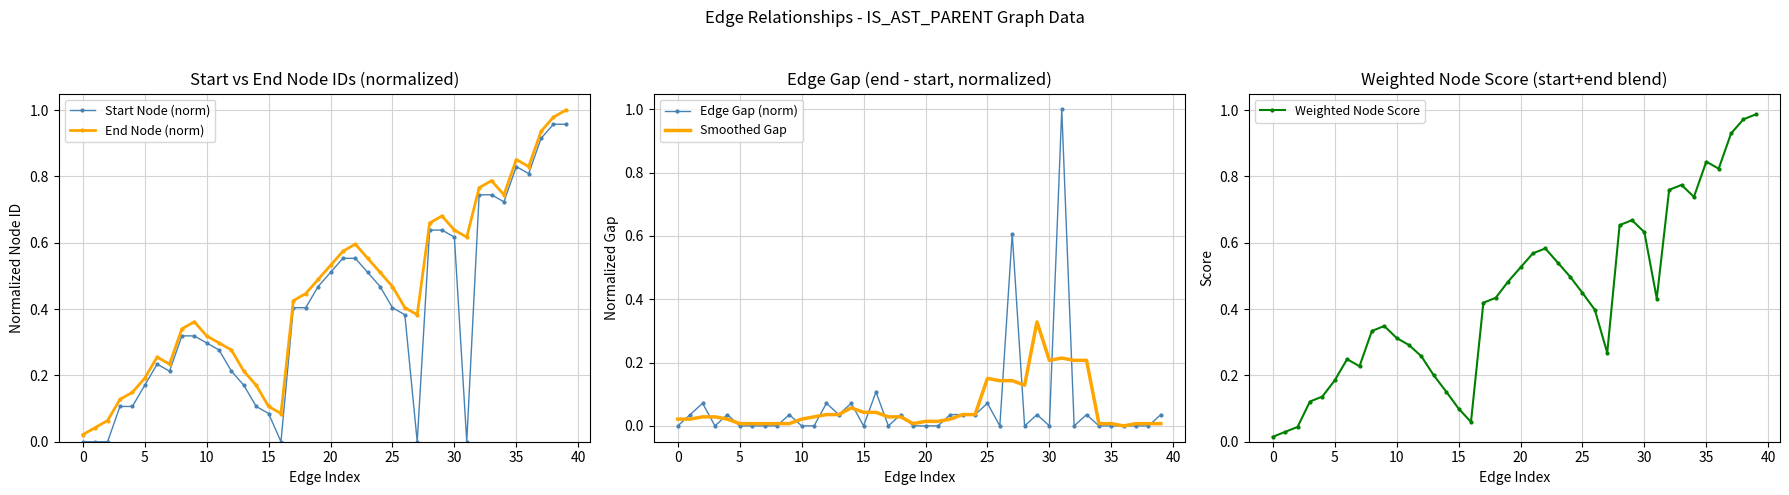

True or false: Weighted Node Score has a value of 0.2 at 15.

False